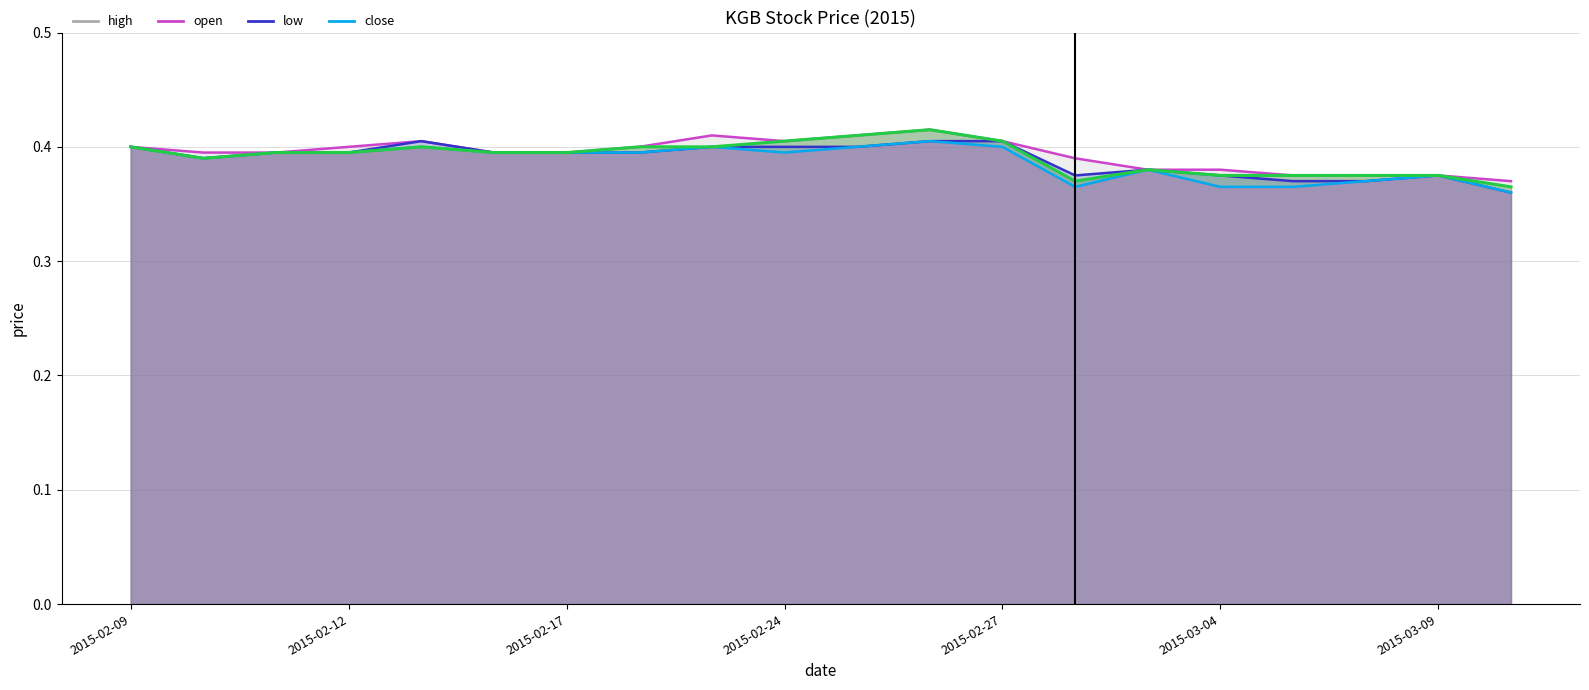

At how many categories does at least one series exceed 0?

20